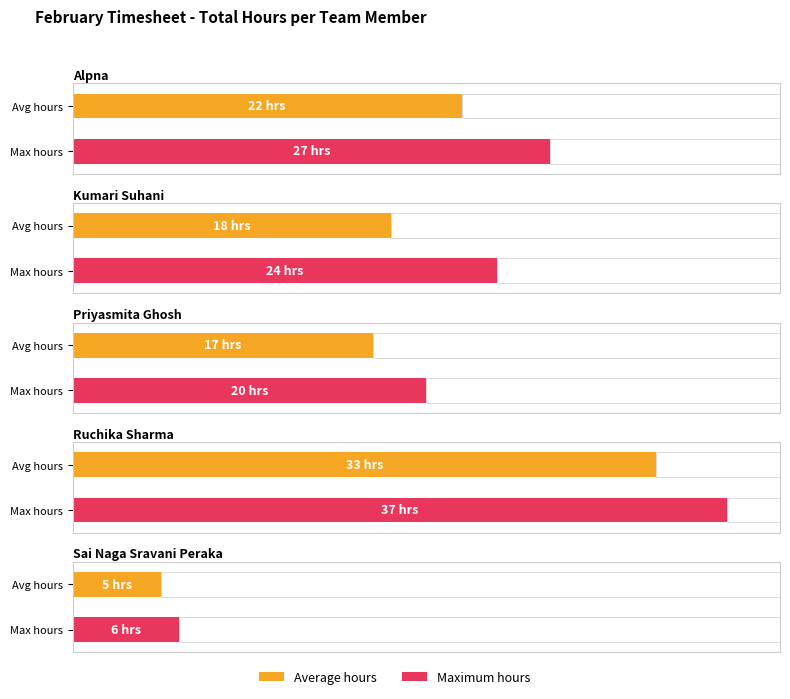

Are the bars horizontal?

Yes